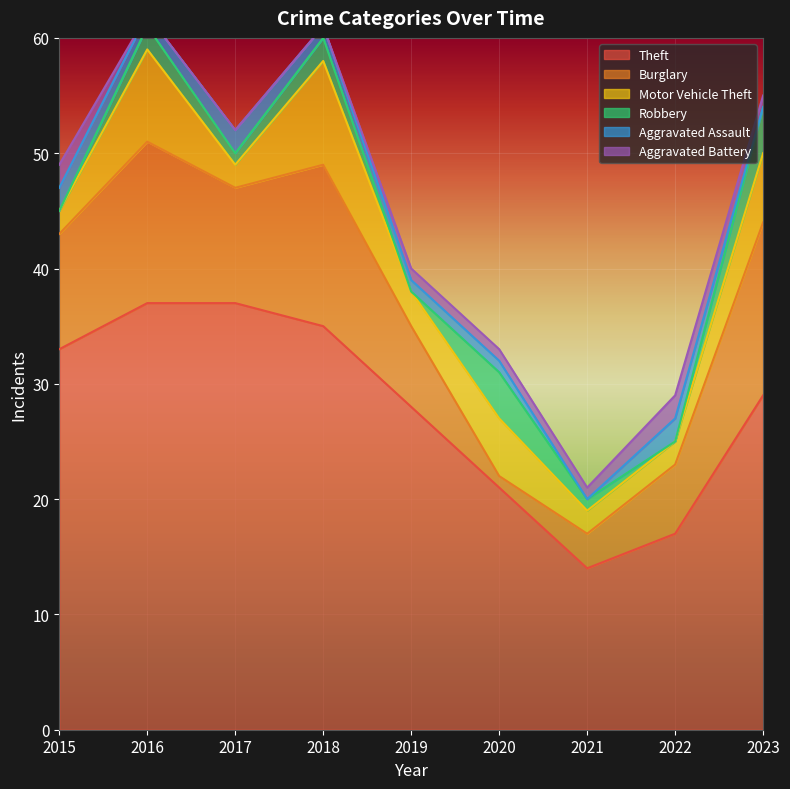

Rank the categories by Aggravated Battery value from highest to lowest.

2015, 2022, 2019, 2020, 2021, 2023, 2016, 2017, 2018